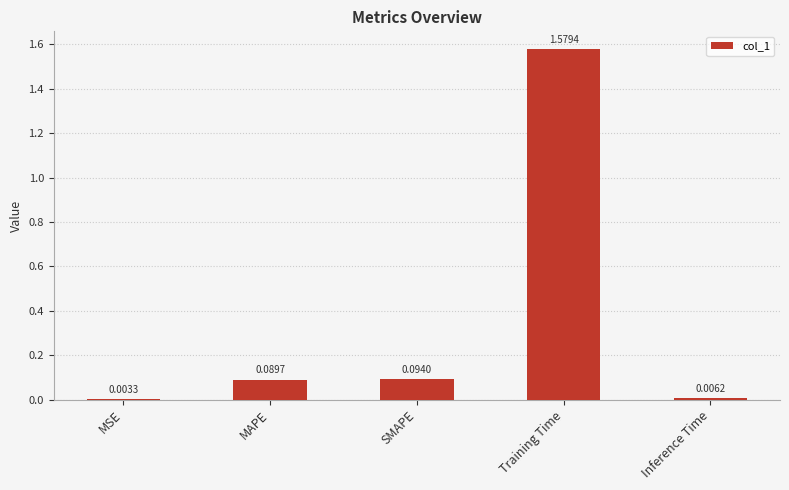

Which label corresponds to the largest value in the chart?

Training Time